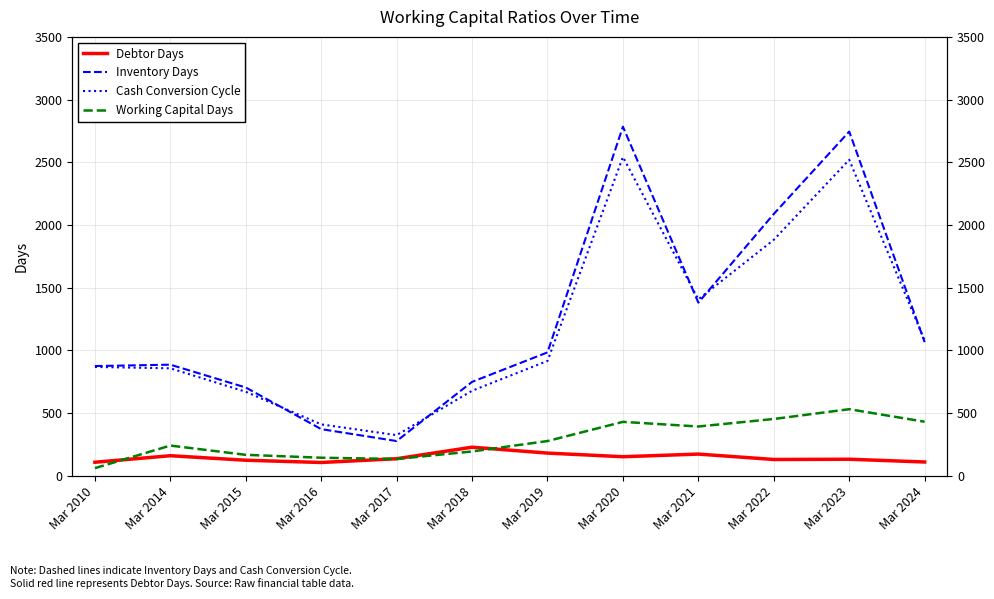

Reading left to right, what are all the values shown in this chart?

Debtor Days: Mar 2010=108	Mar 2014=160	Mar 2015=124	Mar 2016=106	Mar 2017=136	Mar 2018=228	Mar 2019=181	Mar 2020=152	Mar 2021=173	Mar 2022=130	Mar 2023=132	Mar 2024=110
Inventory Days: Mar 2010=875	Mar 2014=886	Mar 2015=704	Mar 2016=372	Mar 2017=277	Mar 2018=749	Mar 2019=984	Mar 2020=2784	Mar 2021=1381	Mar 2022=2088	Mar 2023=2745	Mar 2024=1066
Cash Conversion Cycle: Mar 2010=868	Mar 2014=857	Mar 2015=670	Mar 2016=410	Mar 2017=324	Mar 2018=678	Mar 2019=916	Mar 2020=2542	Mar 2021=1407	Mar 2022=1882	Mar 2023=2520	Mar 2024=1078
Working Capital Days: Mar 2010=61	Mar 2014=241	Mar 2015=167	Mar 2016=144	Mar 2017=134	Mar 2018=194	Mar 2019=277	Mar 2020=430	Mar 2021=393	Mar 2022=453	Mar 2023=531	Mar 2024=431